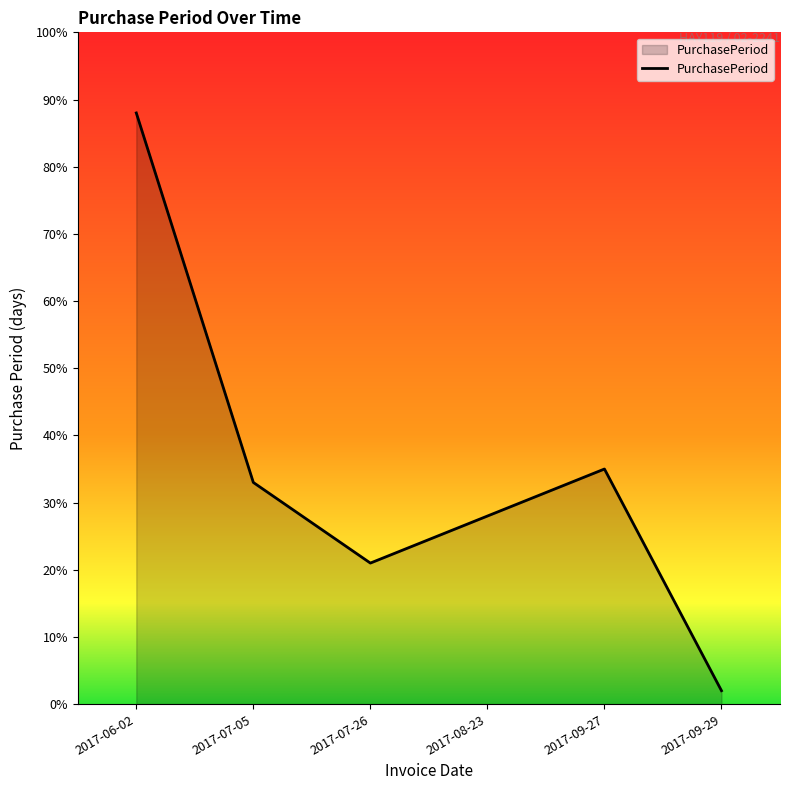

At which label is the value closest to 45?

2017-09-27